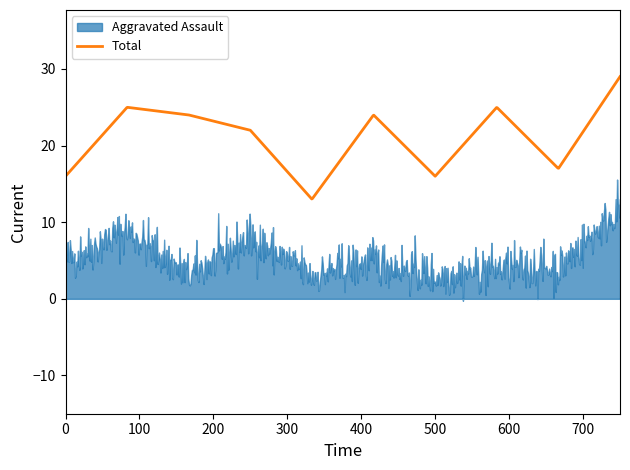

What is the lowest value of the Total series?

13.0